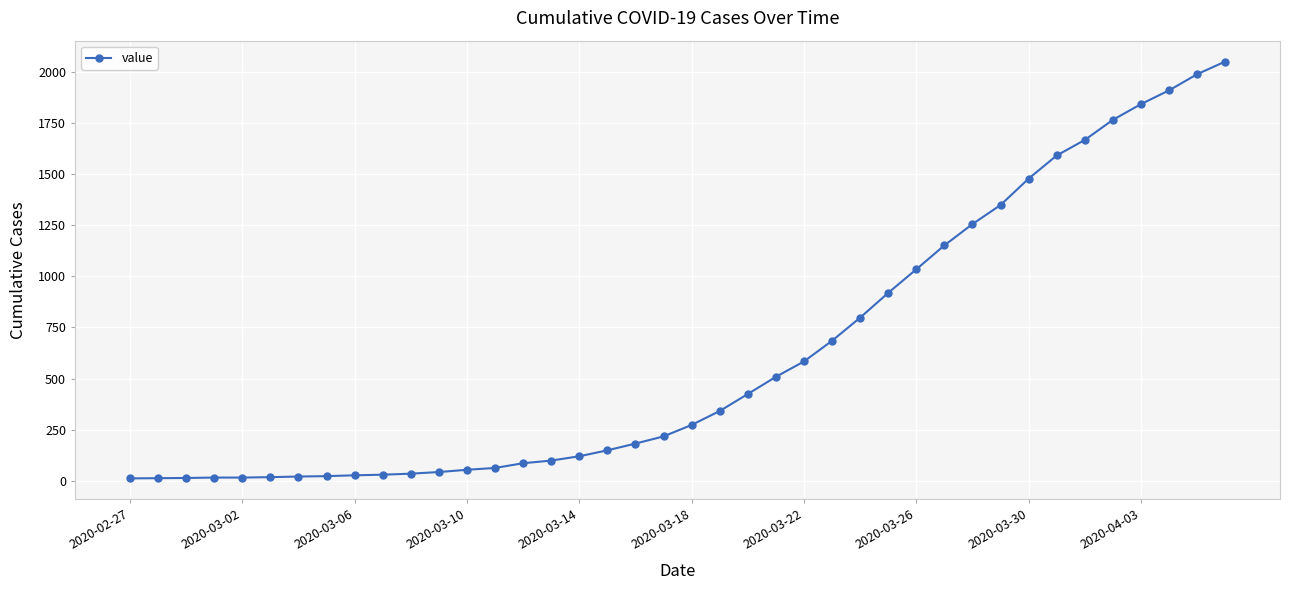

What is the maximum value shown in the chart?

2049